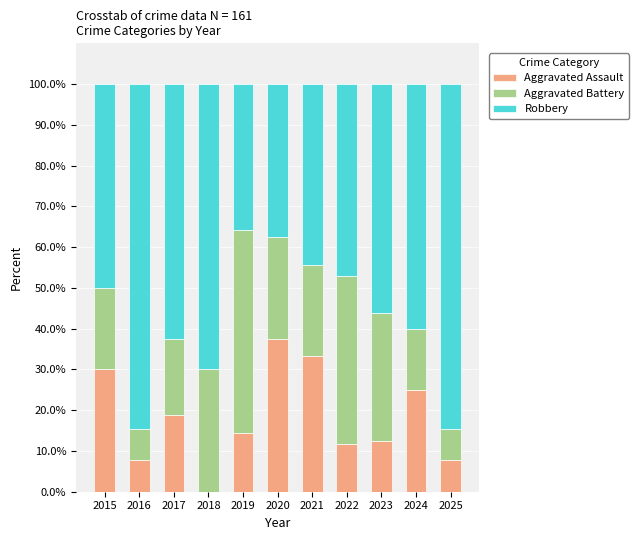

What is the total value across all series at 2023?

100.0